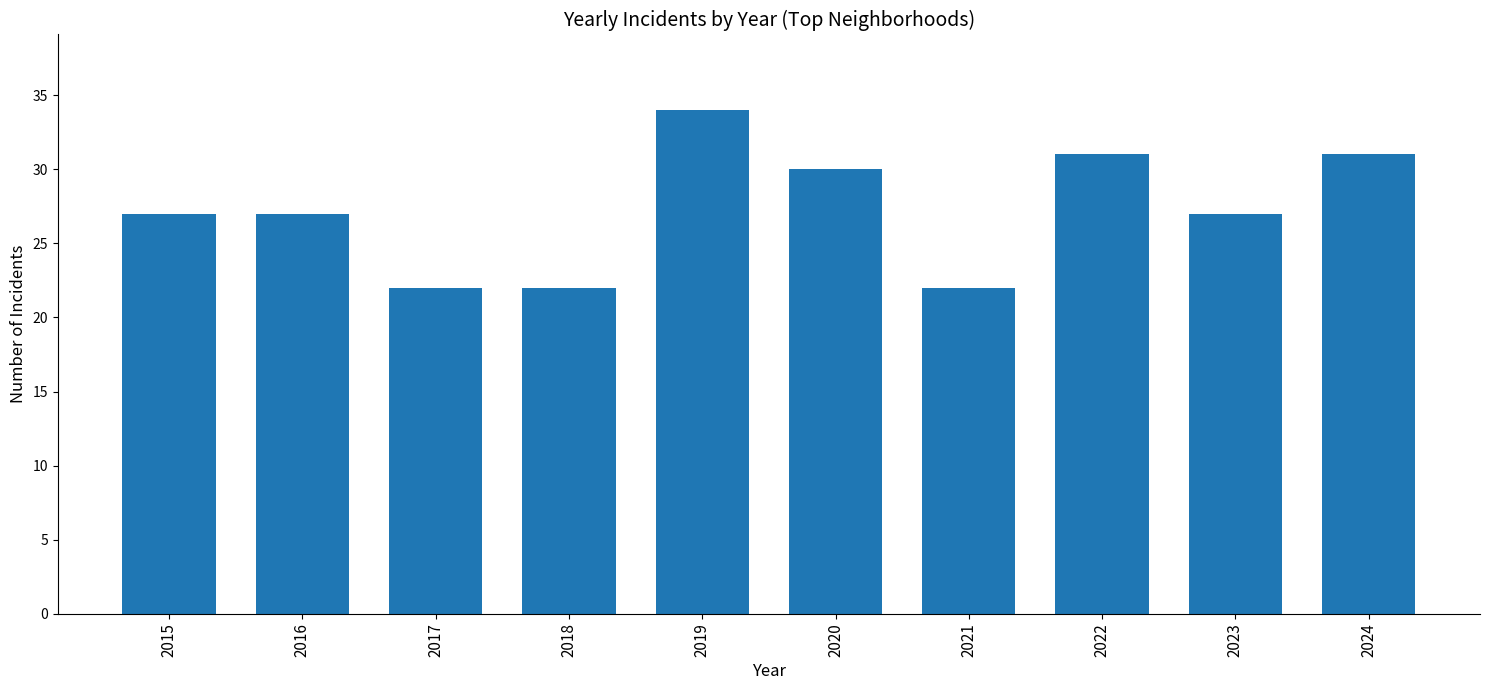

Between 2016 and 2018, which is larger?

2016